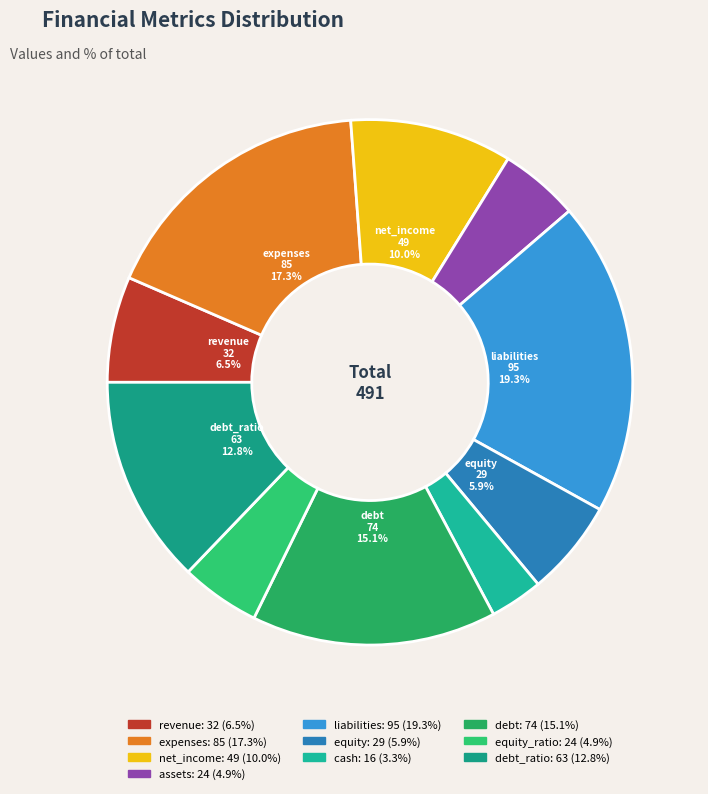

Which category has the biggest portion of the pie?

liabilities